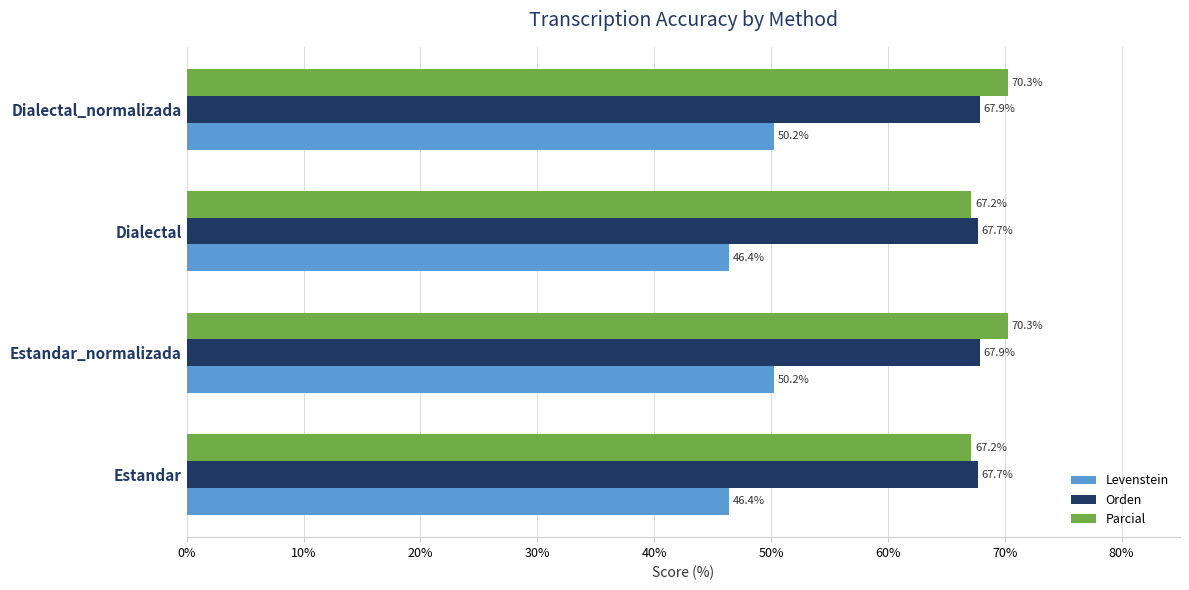

What is the lowest value of the Parcial series?

67.2